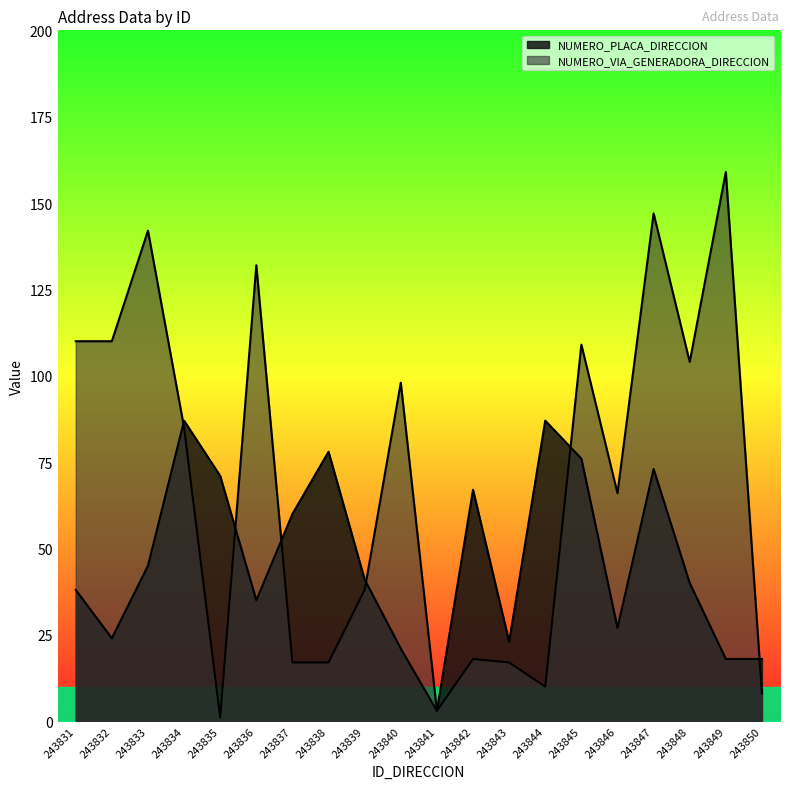

What is the value of the NUMERO_VIA_GENERADORA_DIRECCION point at the 3rd from the left?

142